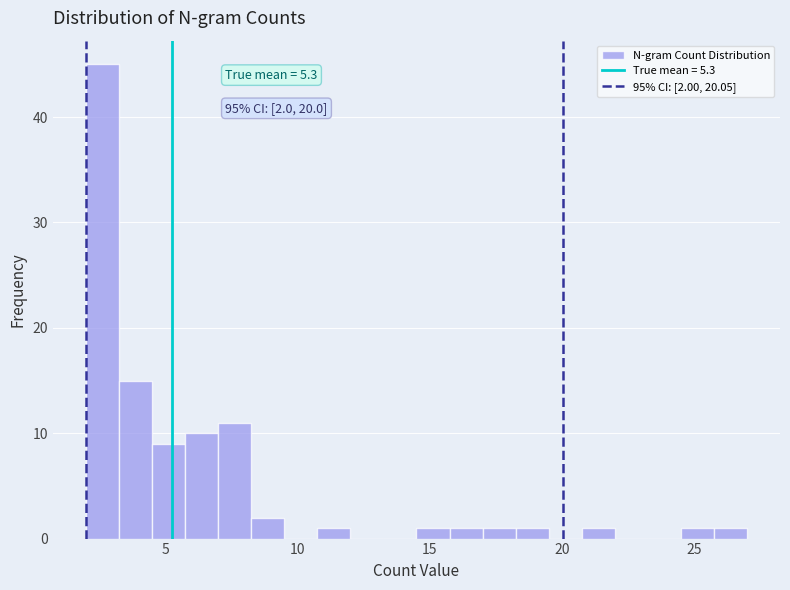

Read against the x-axis, roughly where is the centre of the tallest bar?

2.5